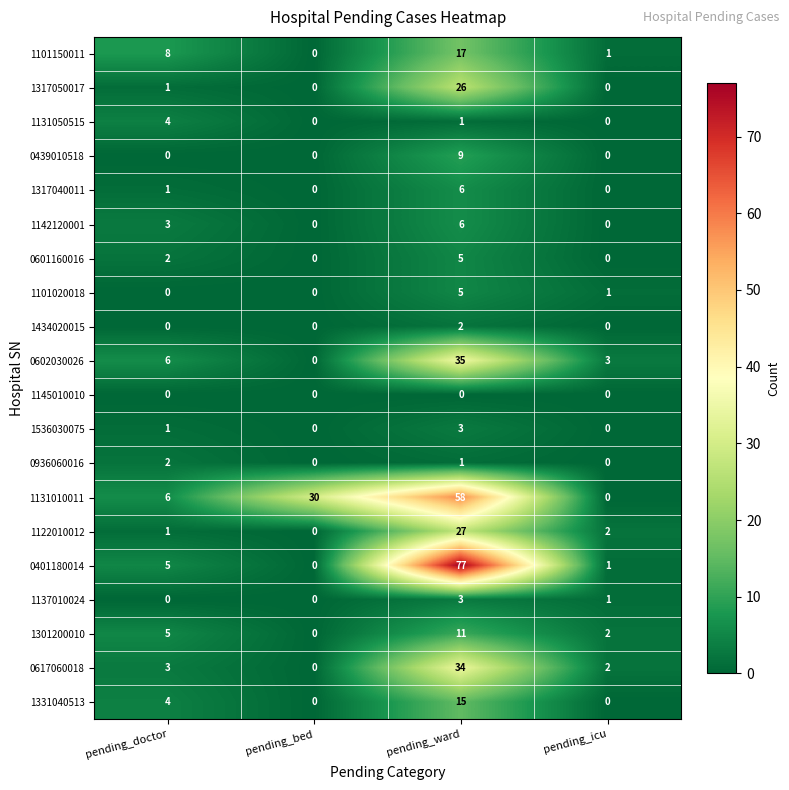

Where is 1131010011 nearest to the value 29?

pending_bed